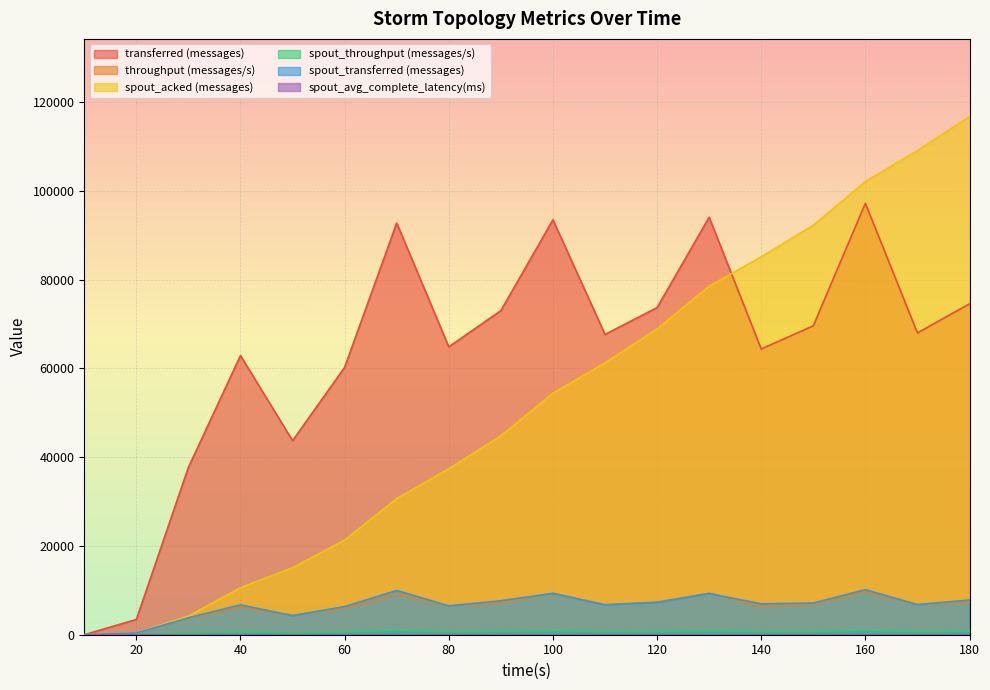

What is the difference between the maximum and minimum values in the spout_transferred (messages) series?

10160.0